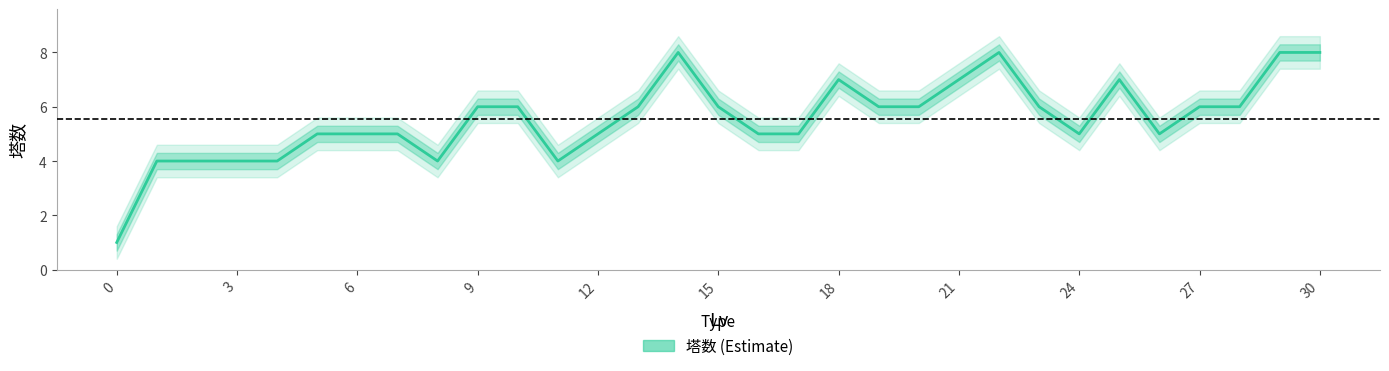

Reading right to left, what are all the values shown in this chart?

8	8	6	6	5	7	5	6	8	7	6	6	7	5	5	6	8	6	5	4	6	6	4	5	5	5	4	4	4	4	1